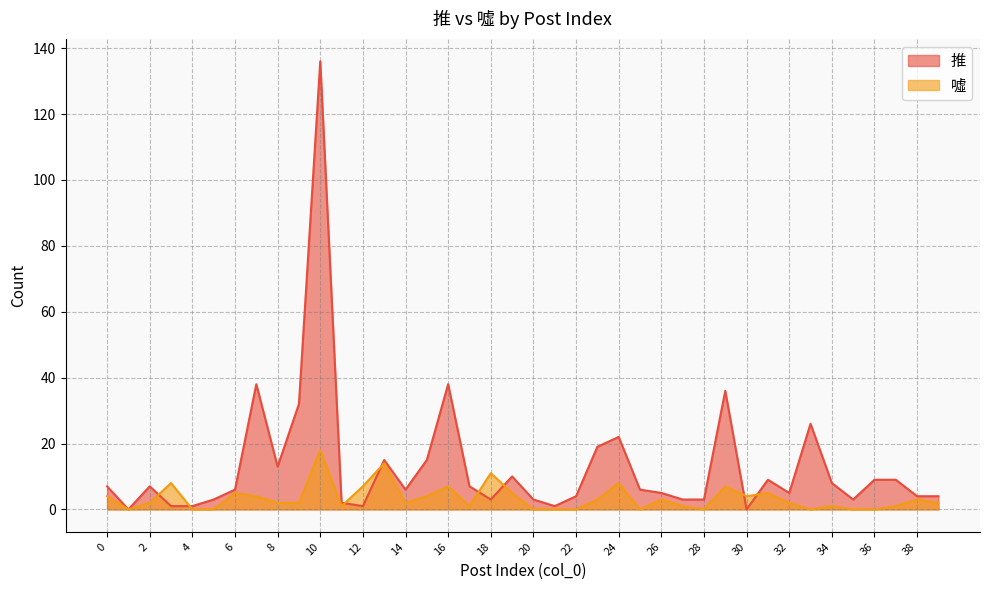

Reading left to right, transcribe all the data shown in this chart.

推: 7	0	7	1	1	3	6	38	13	32	136	2	1	15	6	15	38	7	3	10	3	1	4	19	22	6	5	3	3	36	0	9	5	26	8	3	9	9	4	4
噓: 4	0	2	8	0	0	5	4	2	2	18	1	7	14	2	4	7	1	11	5	0	0	0	3	8	0	3	1	0	7	4	5	2	0	1	0	0	1	3	2